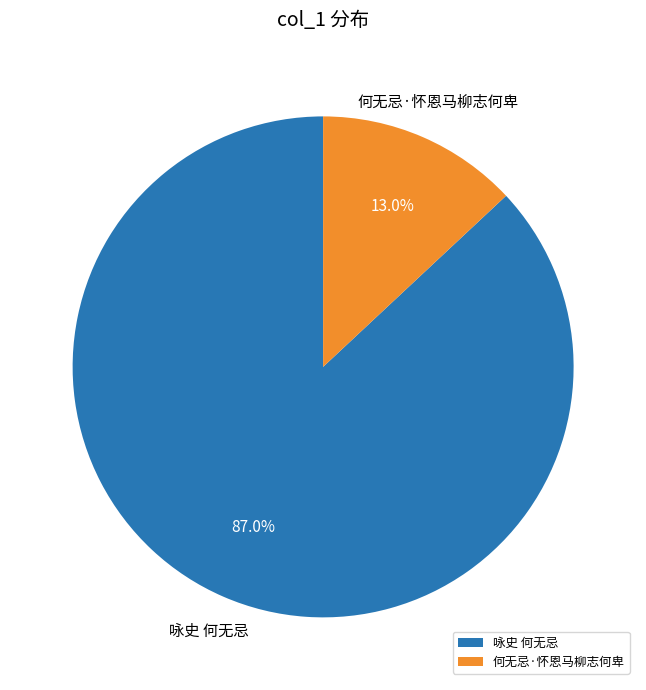

What is the majority slice?

咏史 何无忌